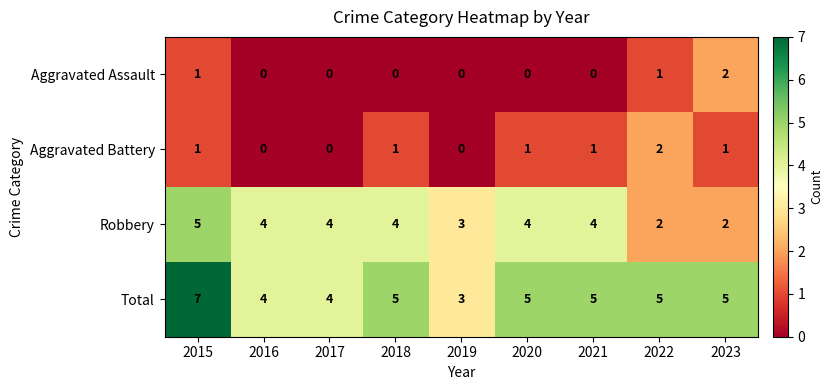

The Aggravated Assault series shows 0 at 2017. True or false?

True